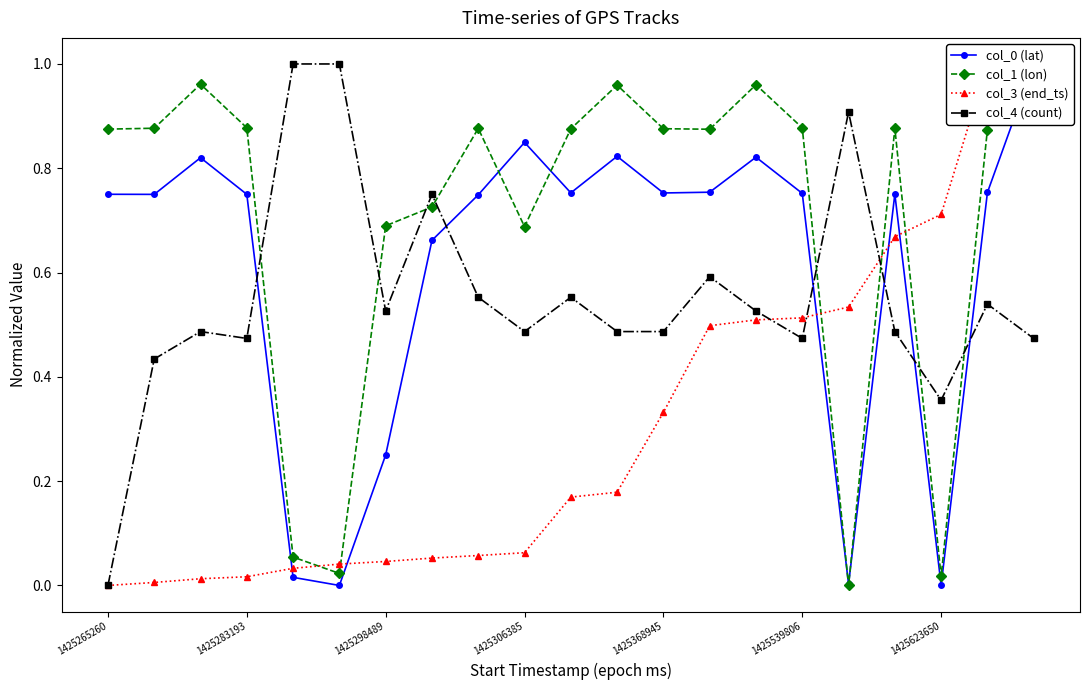

Where is col_4 (count) nearest to the value 0?

1425265260